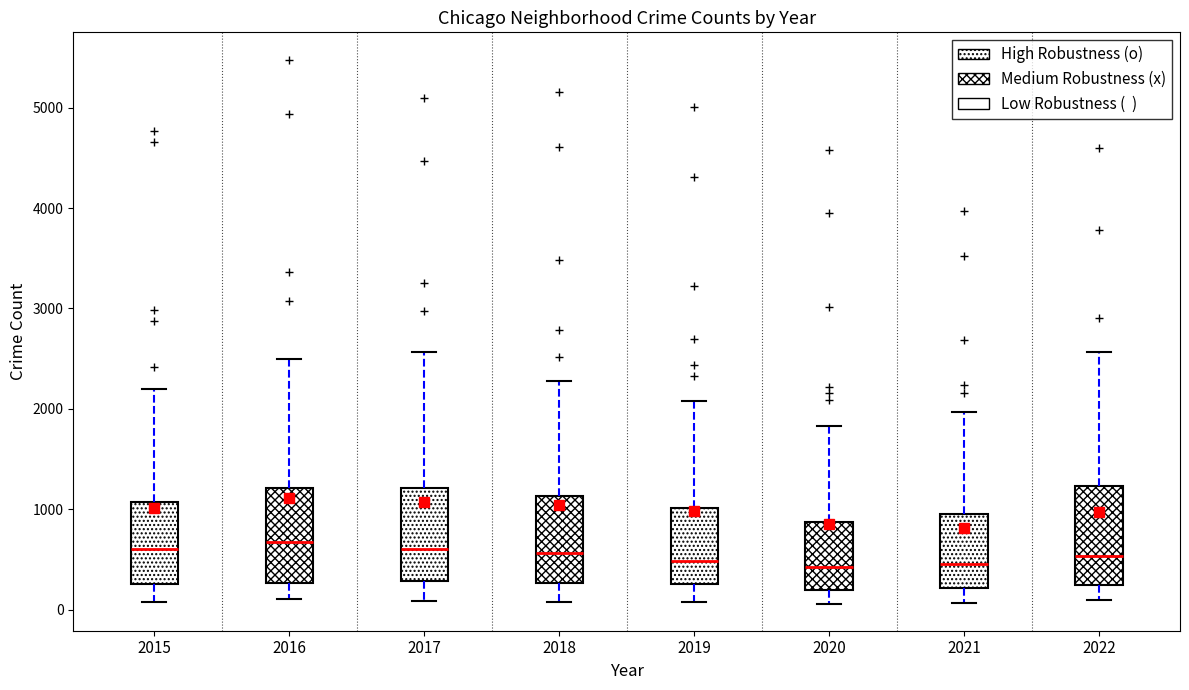

Reading left to right, transcribe this box plot: for each box, give where its median line is, the range the box spans, and where its two whiskers end, as read against the y-axis. The values are not printed on the chart, so give them approximately, as read against the axis.

2015: median 600, box 300 to 1100, whiskers 100 to 2200
2016: median 700, box 300 to 1200, whiskers 100 to 2500
2017: median 600, box 300 to 1200, whiskers 100 to 2600
2018: median 600, box 300 to 1100, whiskers 100 to 2300
2019: median 500, box 300 to 1000, whiskers 100 to 2100
2020: median 400, box 200 to 900, whiskers 100 to 1800
2021: median 500, box 200 to 1000, whiskers 100 to 2000
2022: median 500, box 200 to 1200, whiskers 100 to 2600